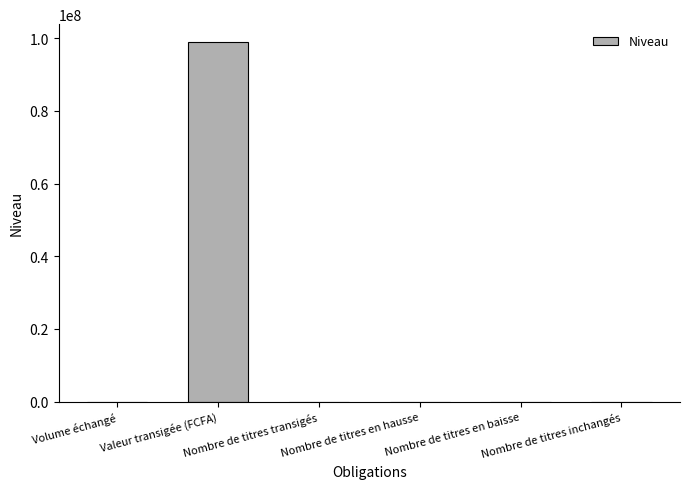

What value does the data have at Valeur transigée (FCFA)?

98906360